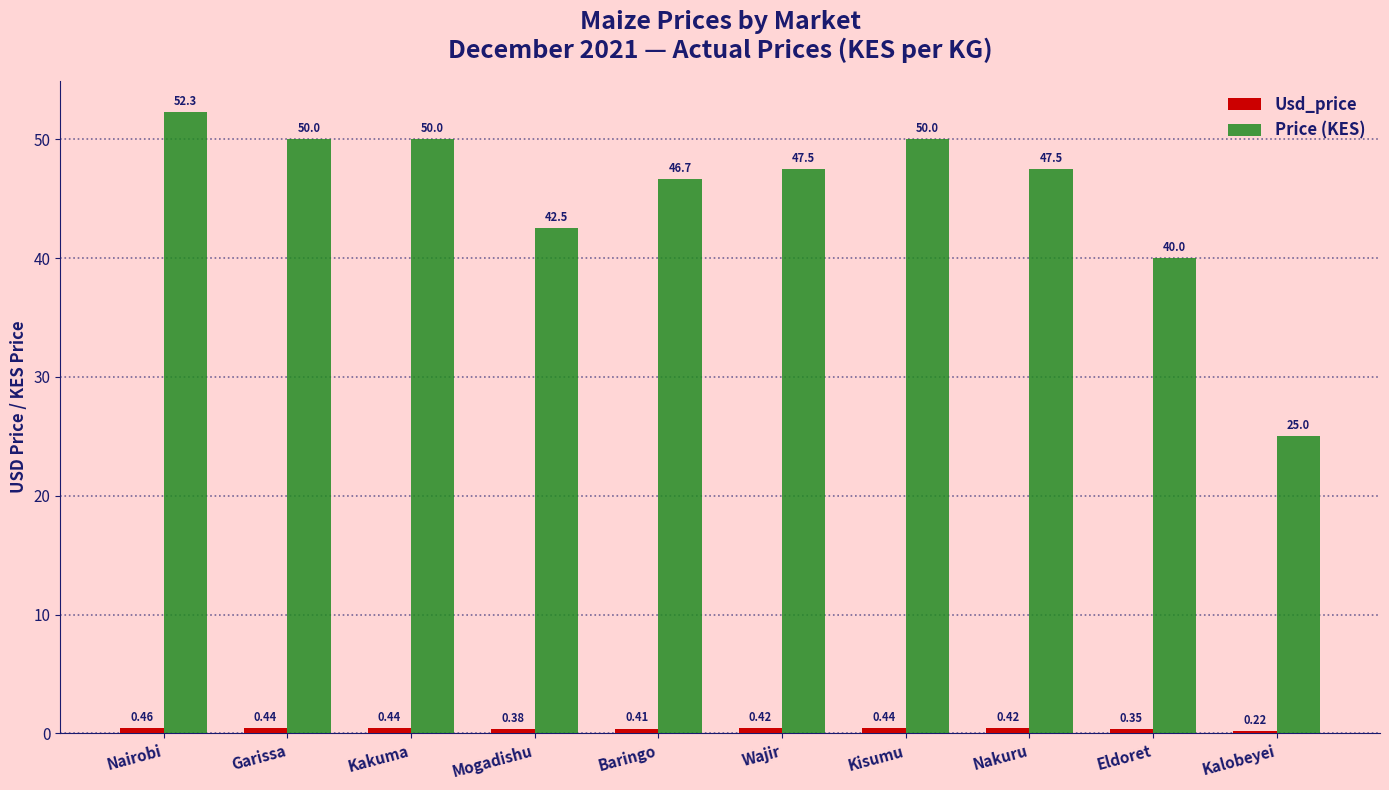

What is the difference between the Price (KES) values at Kisumu and Baringo?

3.3